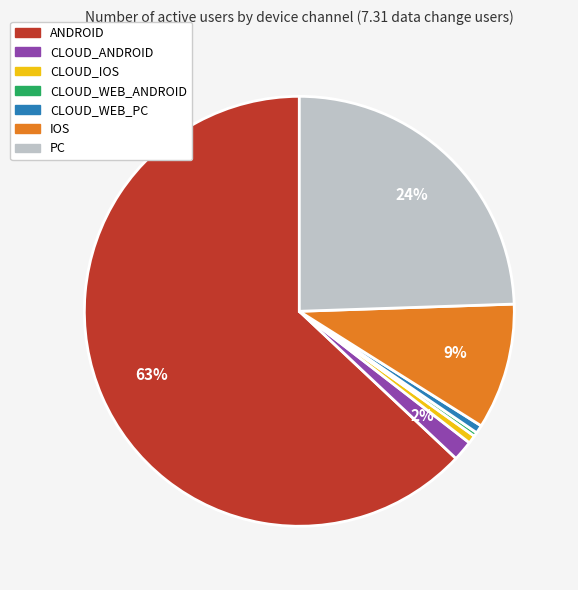

Count the number of slices in the pie.

7